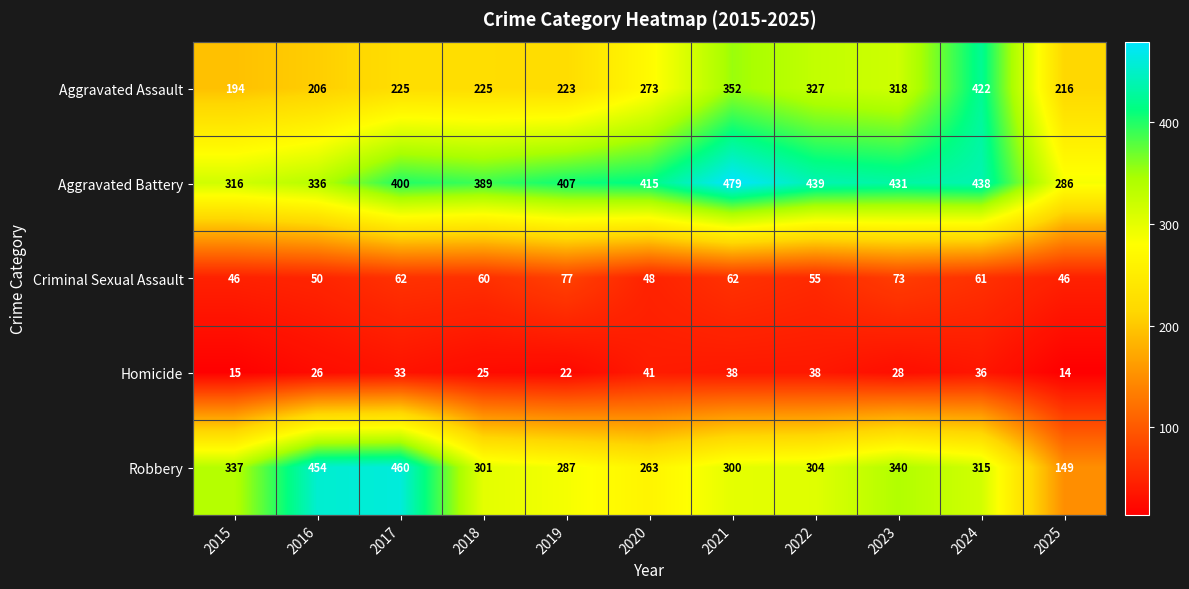

List the series in order of their peak value, lowest first.

Homicide, Criminal Sexual Assault, Aggravated Assault, Robbery, Aggravated Battery